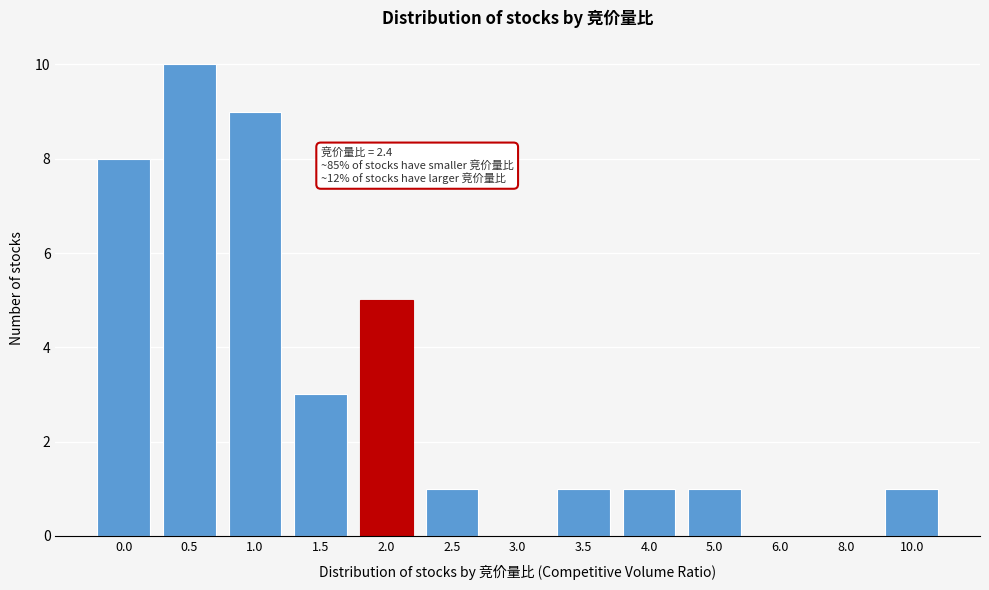

Reading right to left, list all the values displayed in this chart.

10.0=1	8.0=0	6.0=0	5.0=1	4.0=1	3.5=1	3.0=0	2.5=1	2.0=5	1.5=3	1.0=9	0.5=10	0.0=8